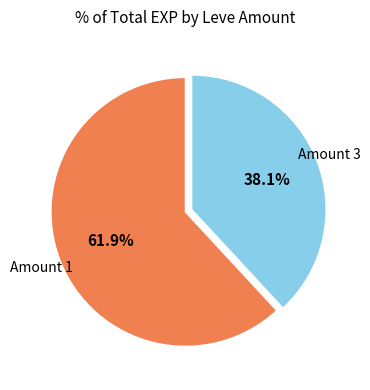

Is there any slice that represents more than half of the pie?

Yes